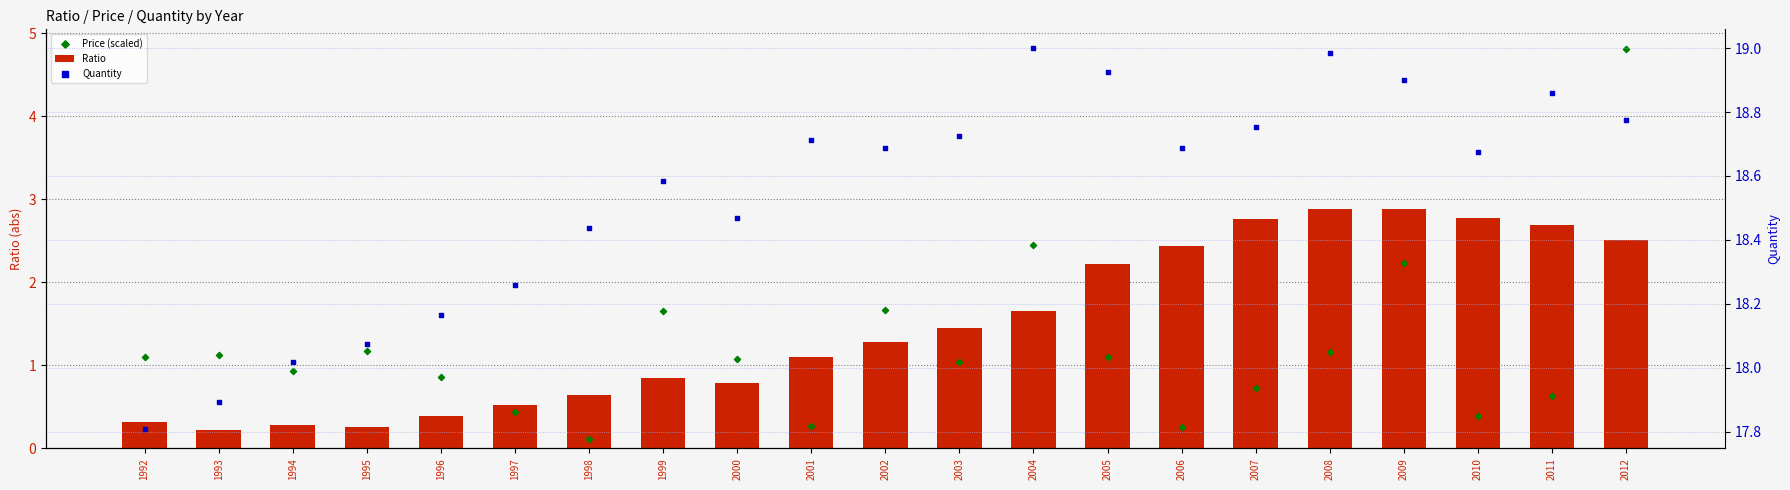

Which series has the largest total across all categories?

Quantity